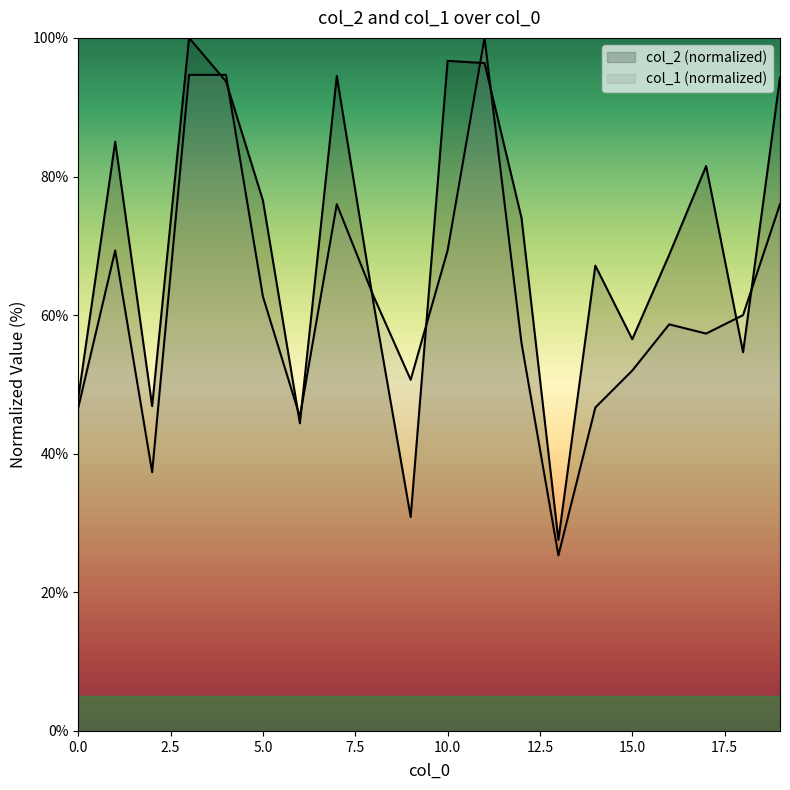

At which category is the sum across all series the highest?

11